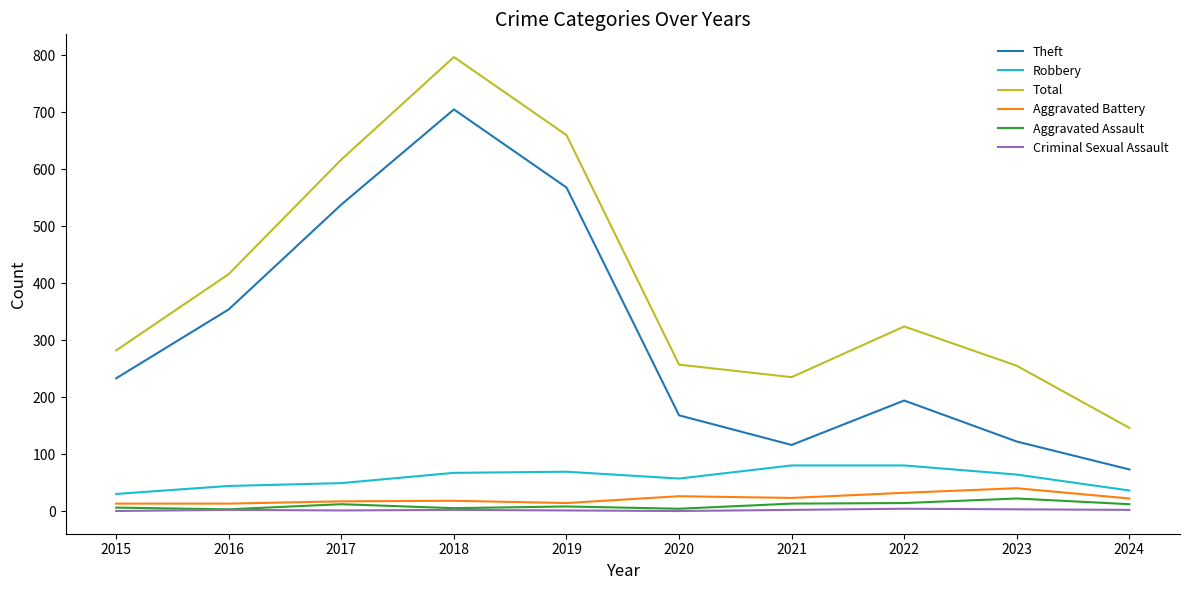

Is the value of Robbery at 2017 greater than the value of Aggravated Assault at 2018?

Yes